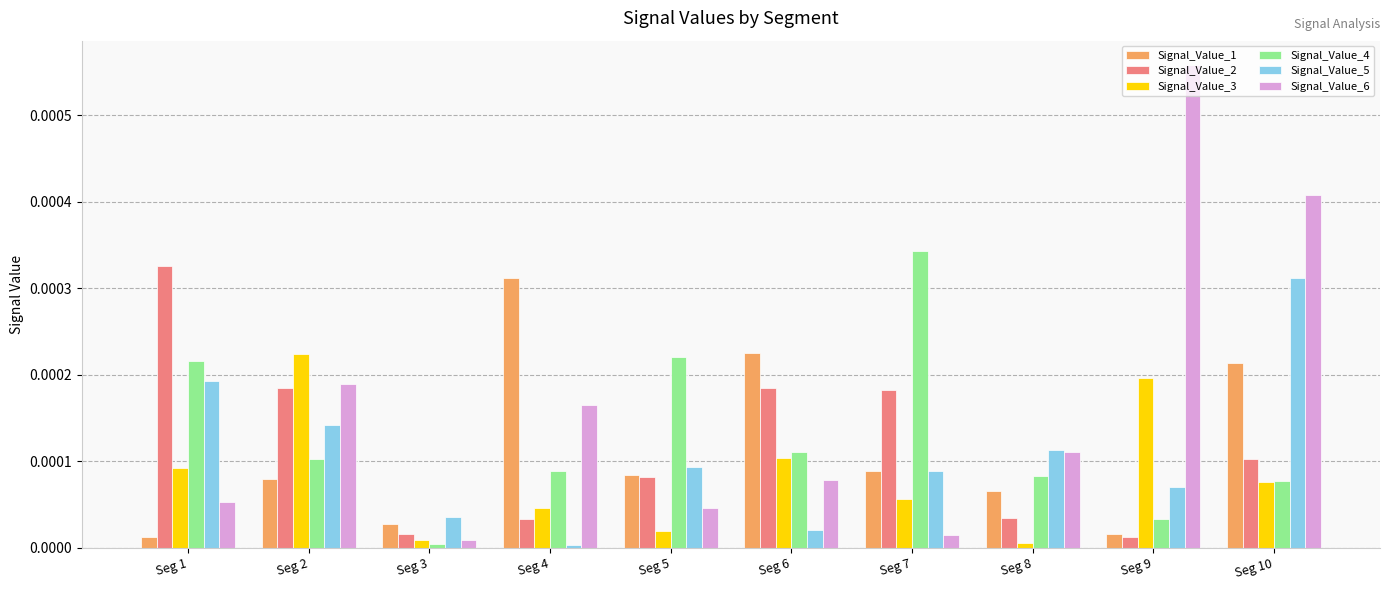

At how many categories does at least one series exceed 0?

10